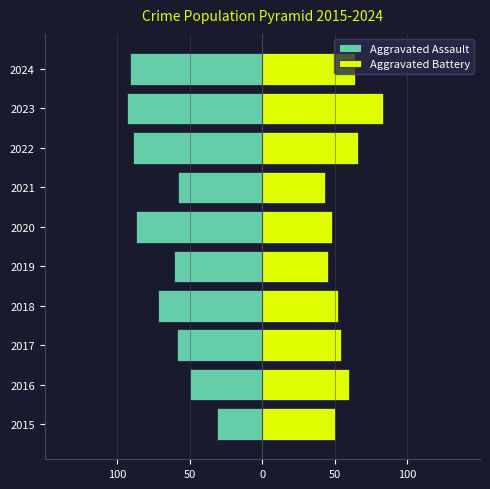

Read the Aggravated Battery value at 2020.

48